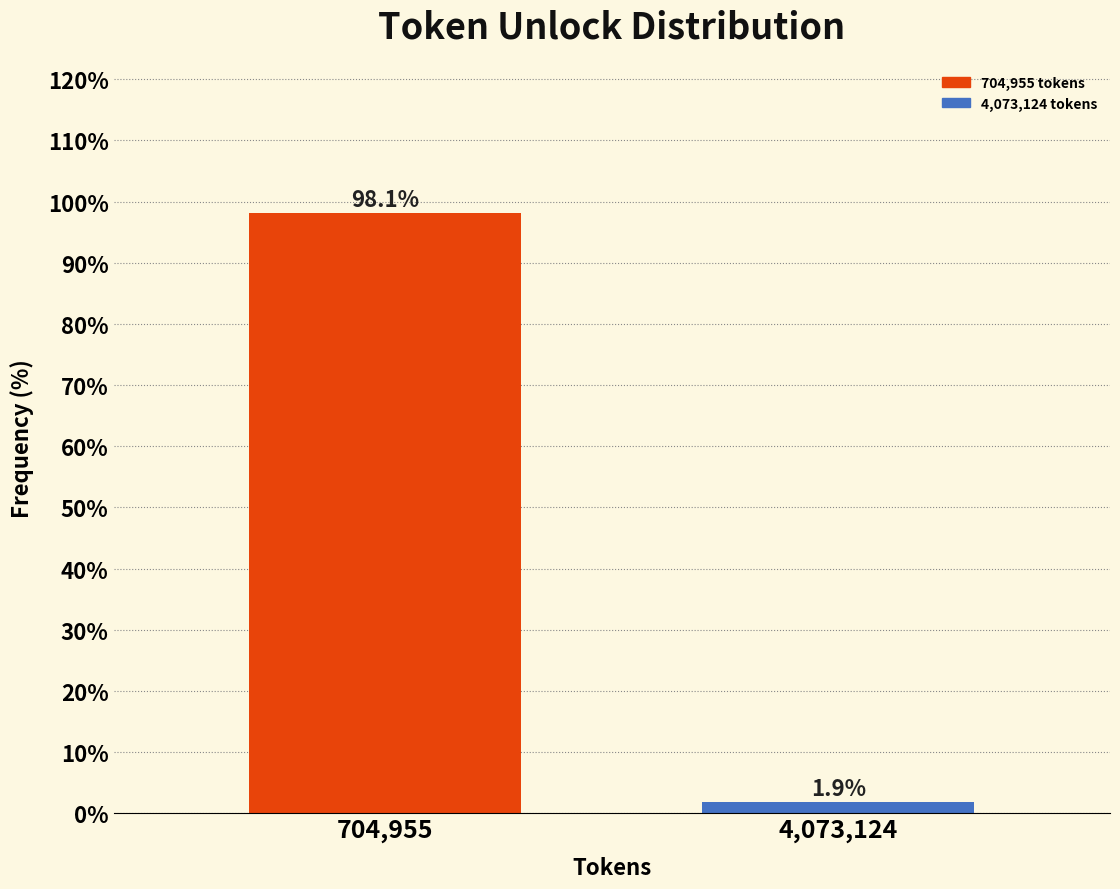

Reading left to right, list all the values displayed in this chart.

704,955=98.1	4,073,124=1.9